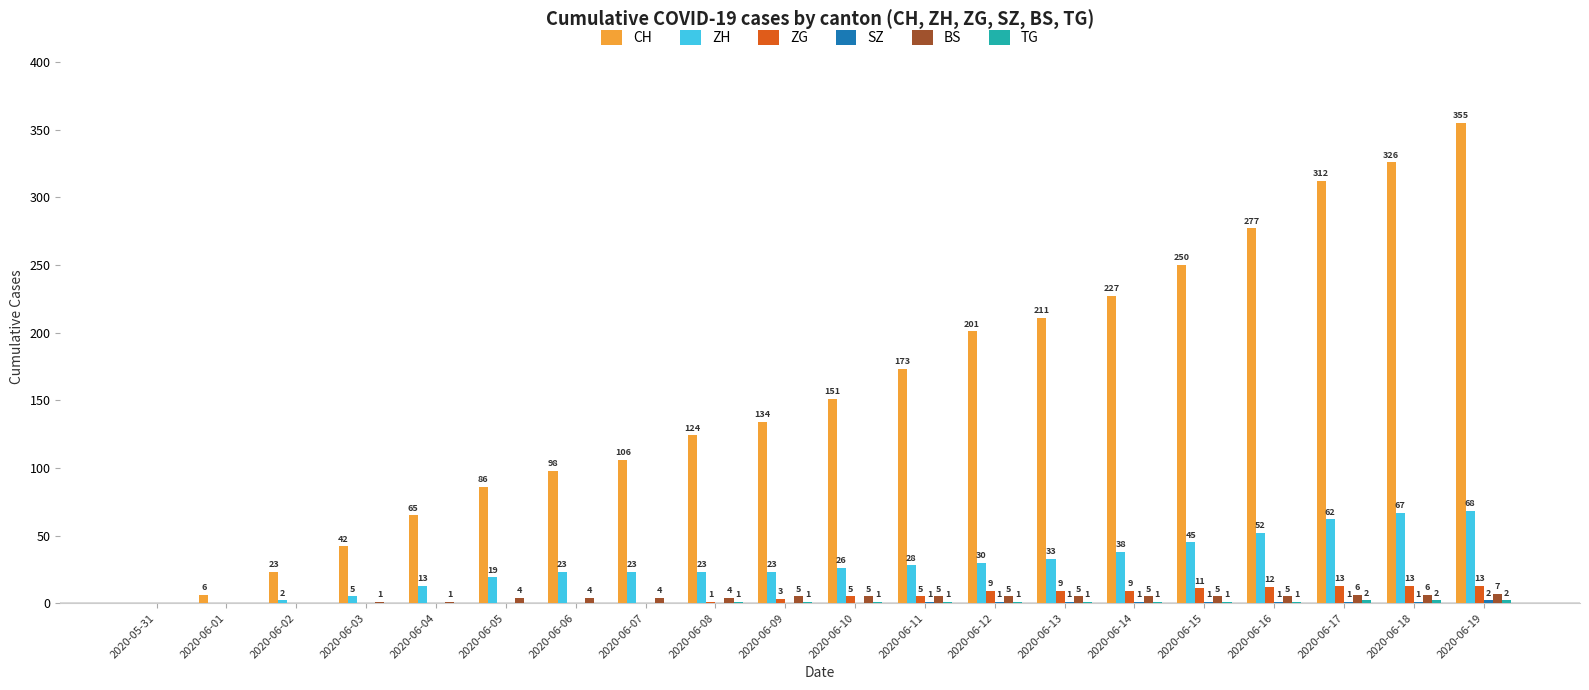

How many groups of bars are there?

20